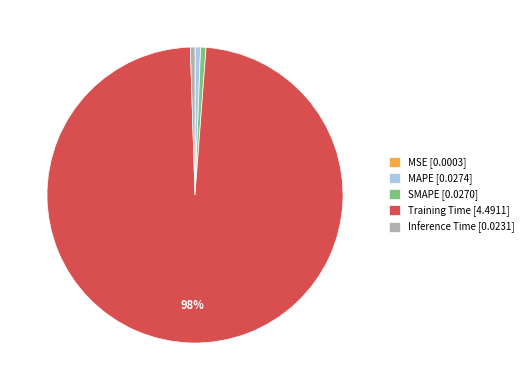

Is it true that SMAPE [0.0270] is 10% of the pie?

False